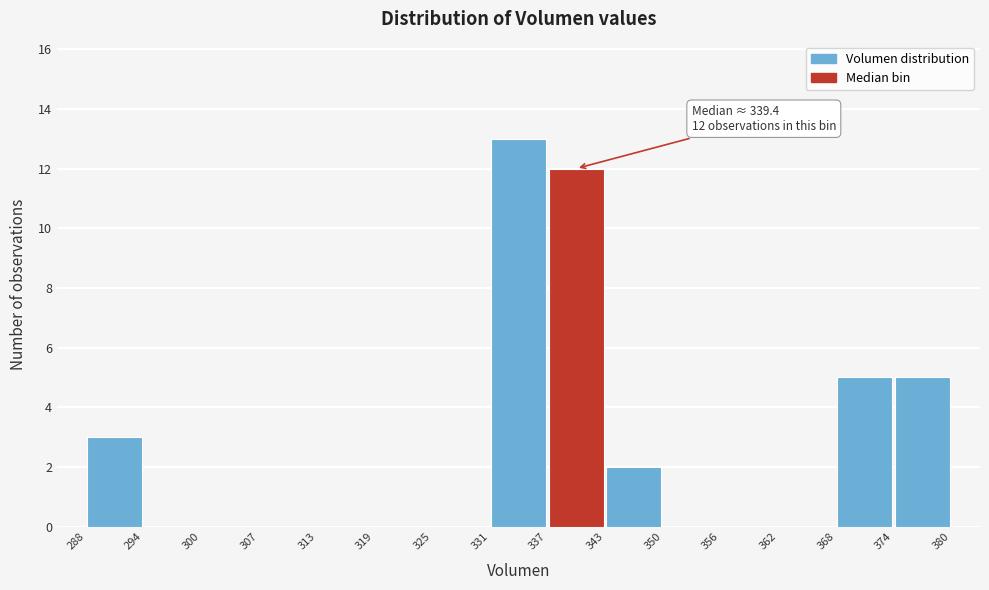

Over which range of the x-axis is the bar tallest?

331 to 337